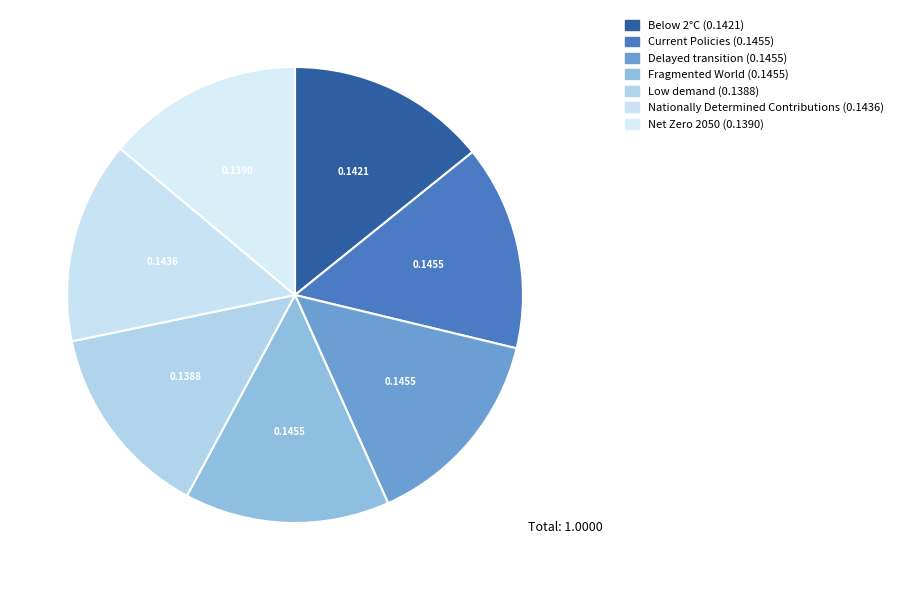

Rank the categories by value from highest to lowest.

Fragmented World, Delayed transition, Current Policies, Nationally Determined Contributions, Below 2°C, Net Zero 2050, Low demand